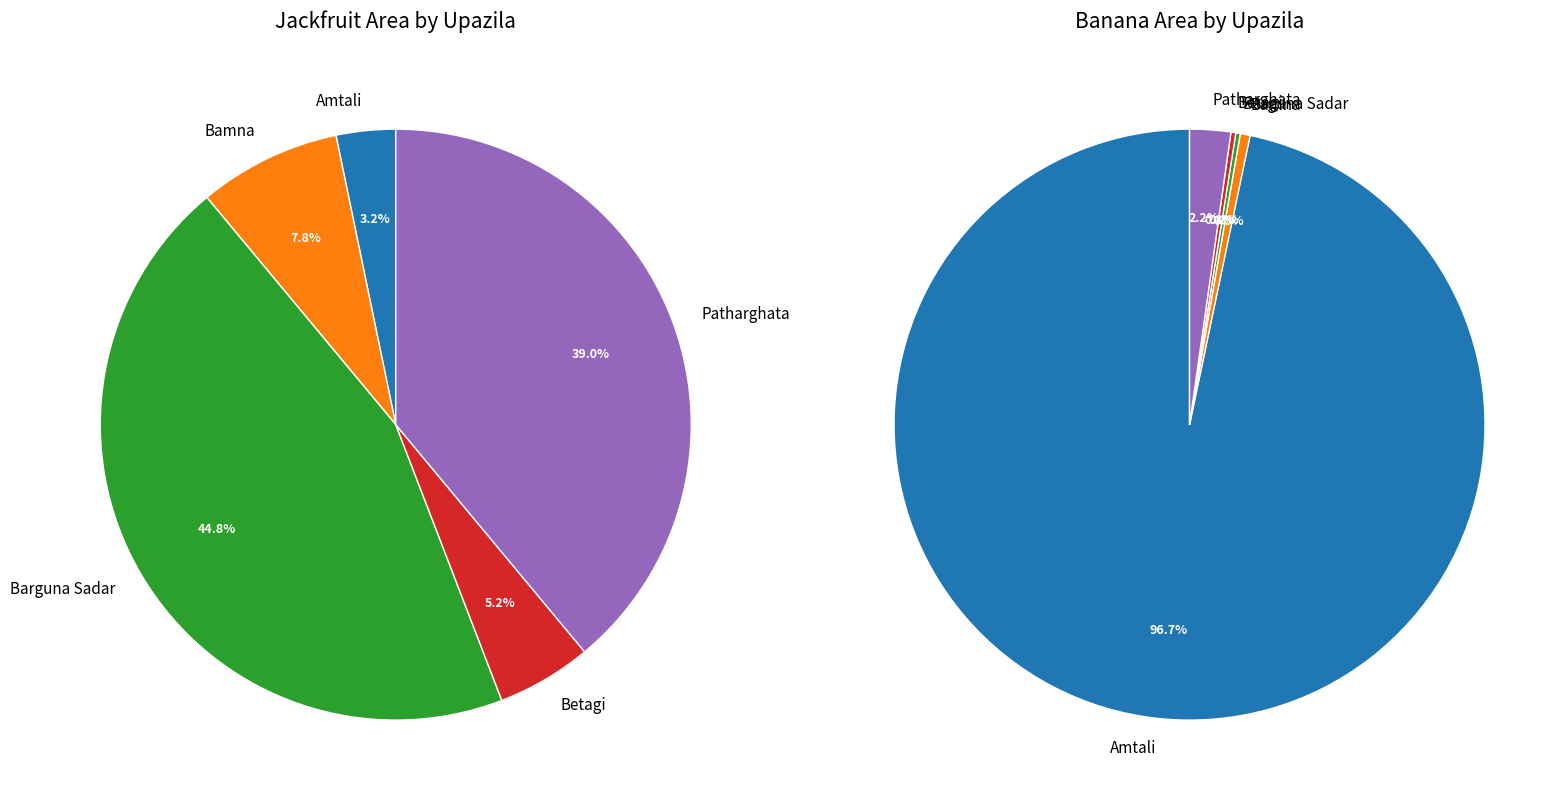

The Barguna Sadar slice represents 0% of the pie. True or false?

True